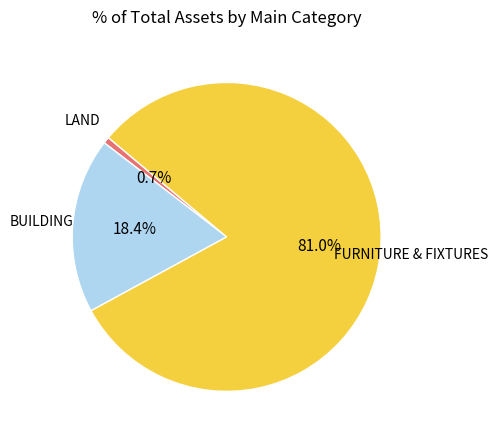

Is there any slice that represents more than half of the pie?

Yes